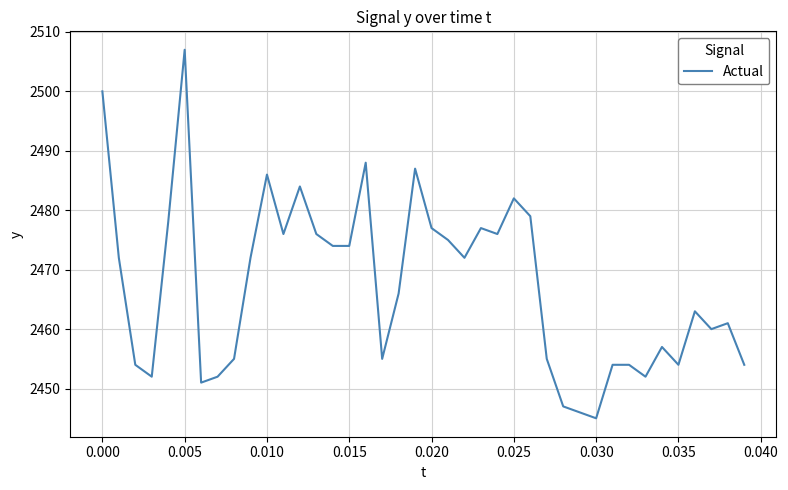

What is the maximum value shown in the chart?

2507